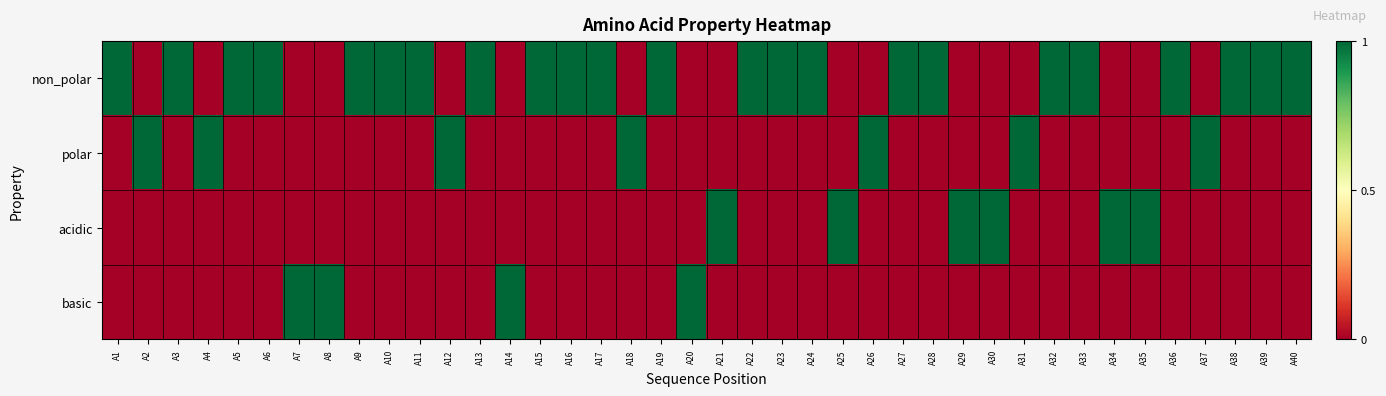

List the series in order of their peak value, highest first.

non_polar, polar, acidic, basic